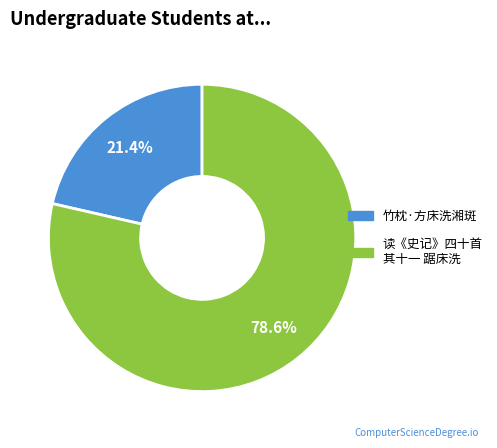

Does 竹枕·方床洗湘斑 account for over 50% of the chart?

No